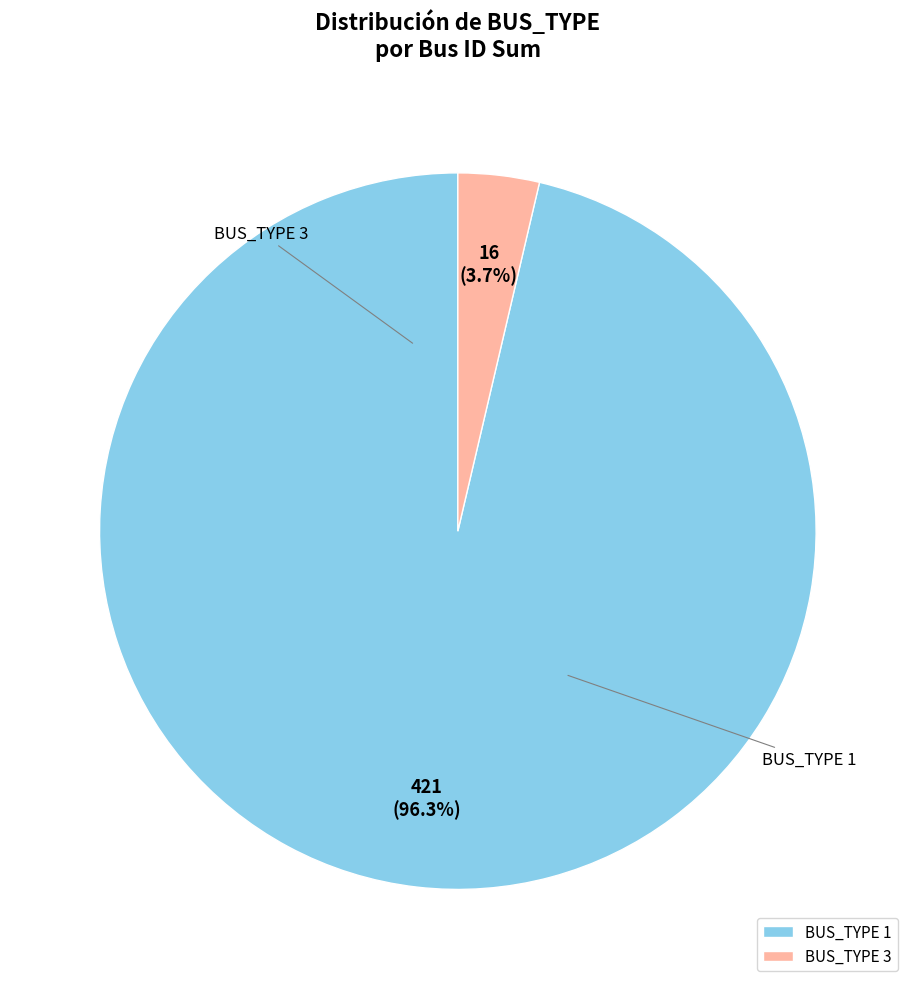

Combined, what portion of the pie is BUS_TYPE 1 and BUS_TYPE 3?

100.0%